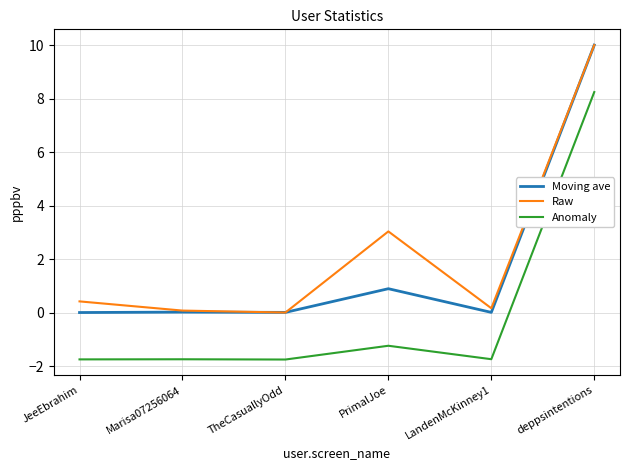

Which category has the highest value in the Moving ave series?

deppsintentions